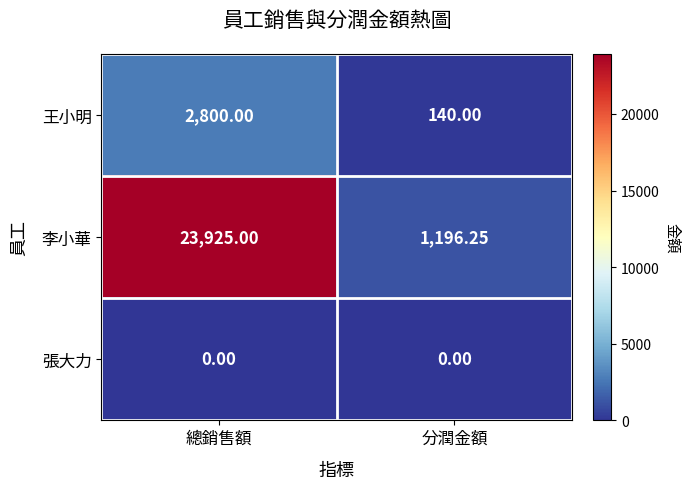

Count the number of categories in the chart.

2